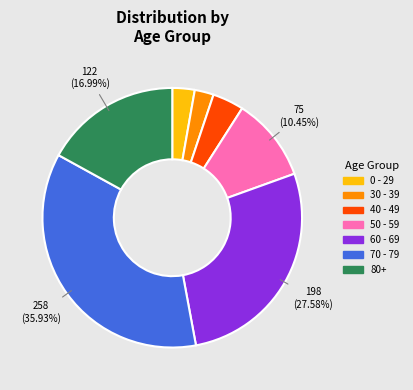

Which has a higher value, 30 - 39 or 40 - 49?

40 - 49